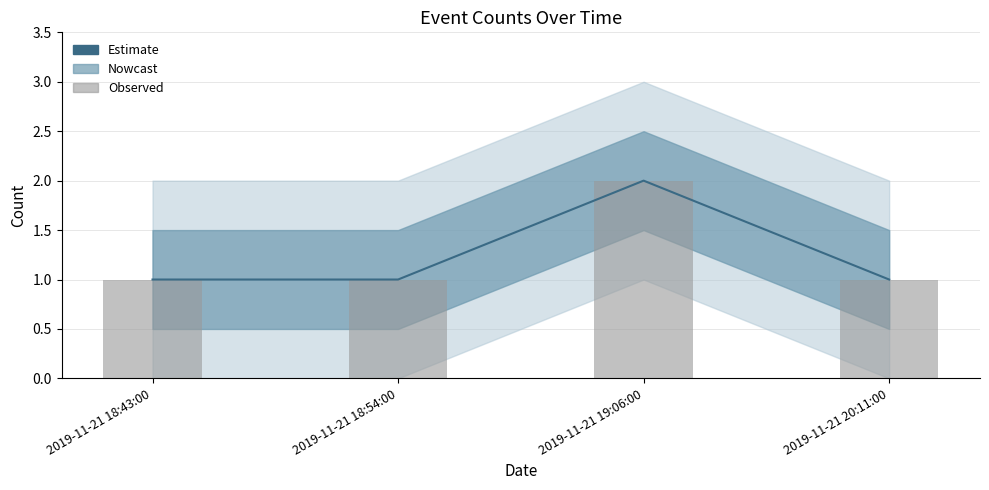

The value of Estimate at 2019-11-21 19:06:00 is 1. True or false?

False